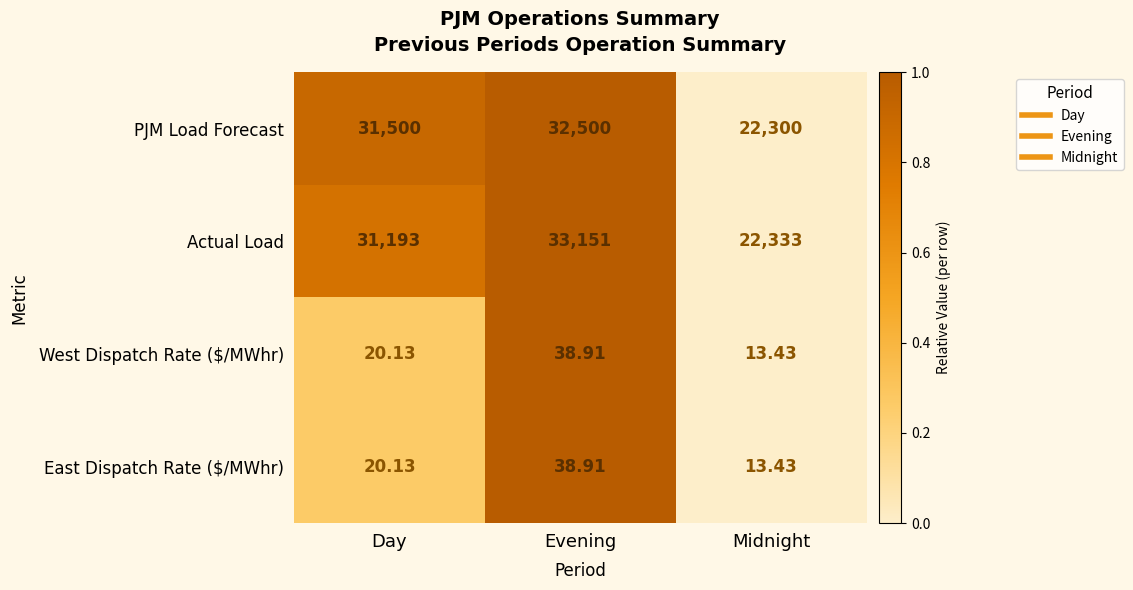

Which category has the highest value in the Actual Load series?

Evening